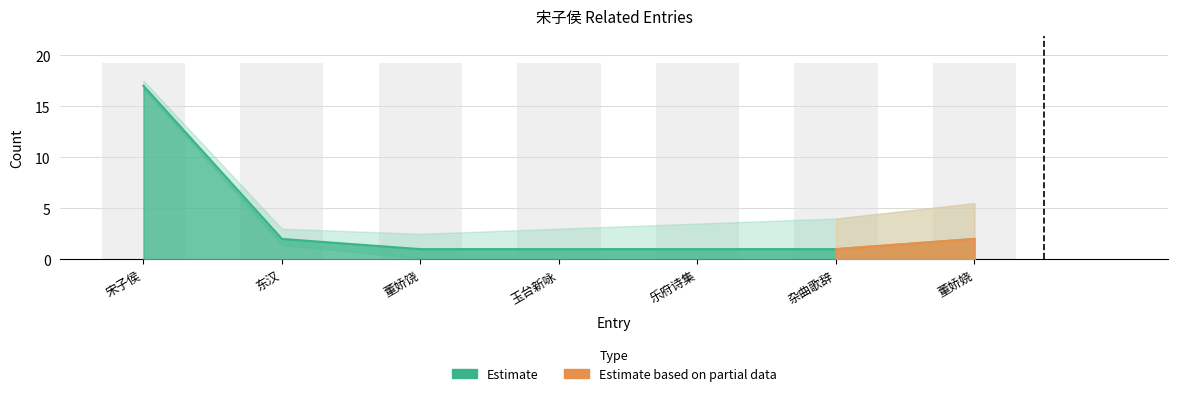

How many categories are shown in the chart?

7